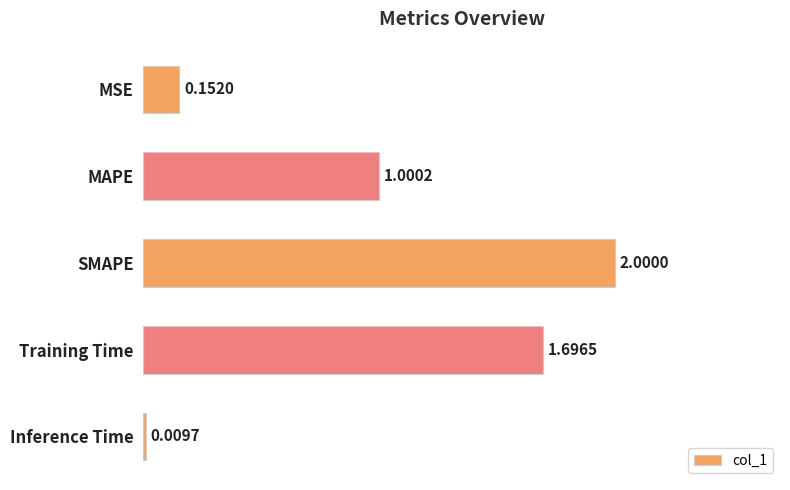

What is the ratio of the value at MAPE to the value at SMAPE?

0.5